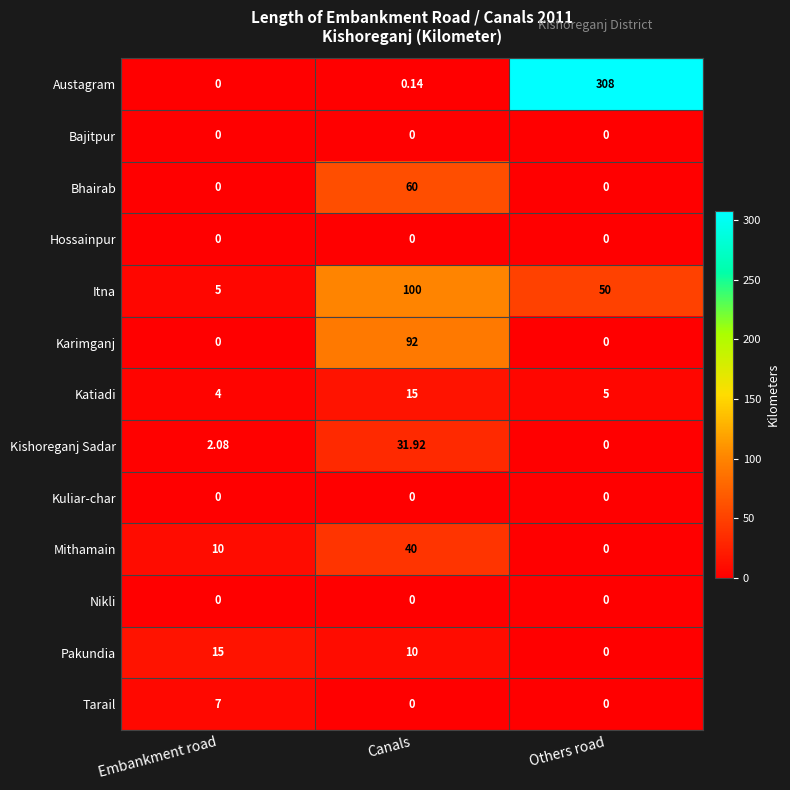

At which label does Katiadi first exceed 5?

Canals